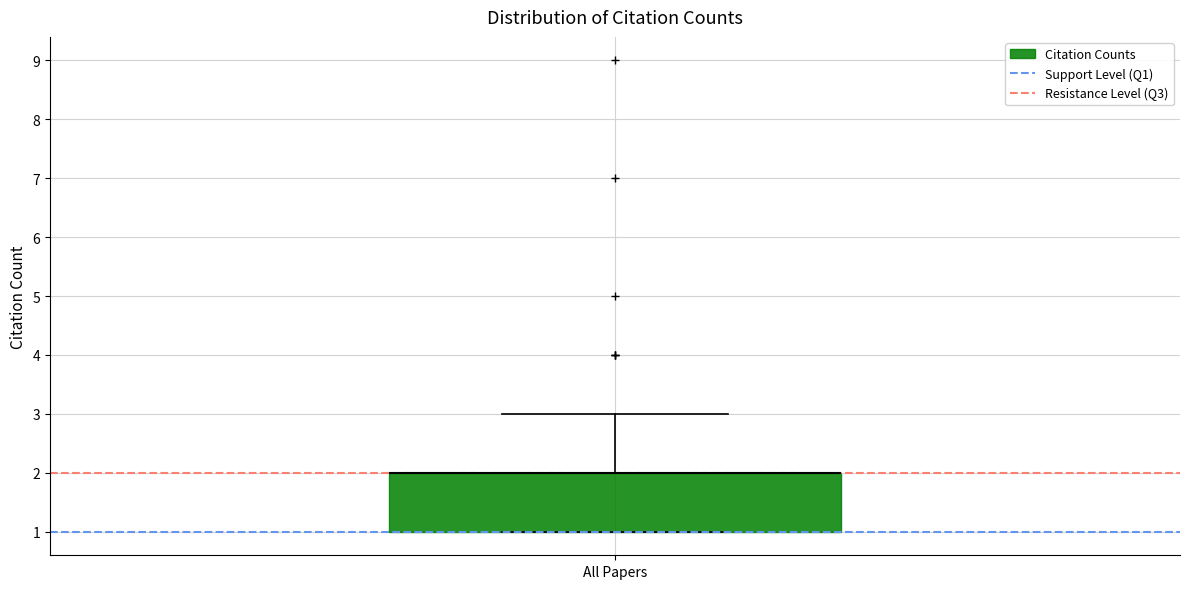

Where is the upper edge of the box for All Papers on the y-axis? The values are not printed on the chart, so give them approximately, as read against the axis.

2